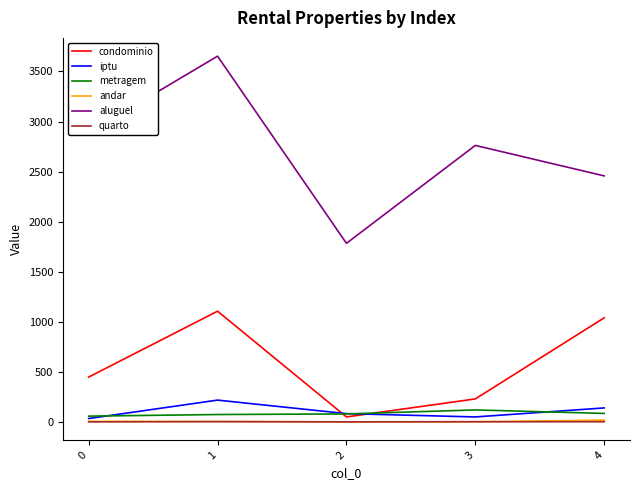

True or false: iptu has a value of 34.0 at 0.

True